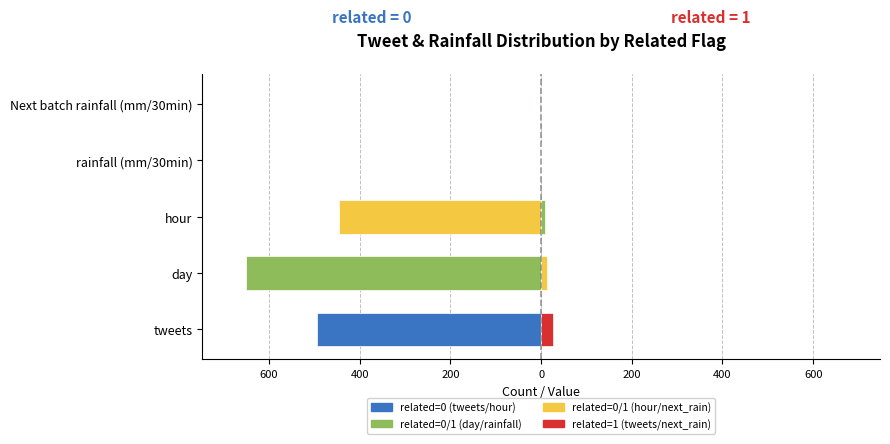

What is the average value of the related=1 series?

9.2